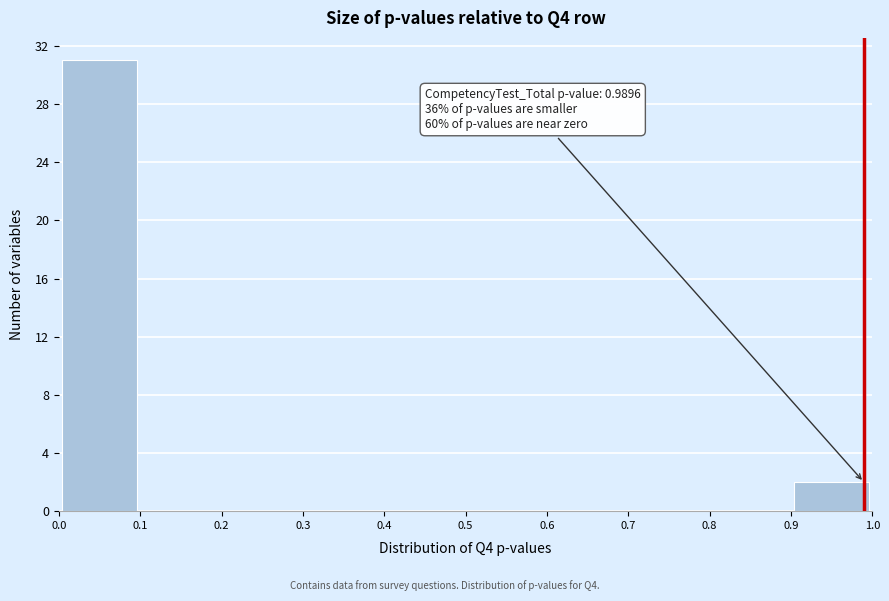

Which range on the x-axis has the tallest bar?

0.0 to 0.1